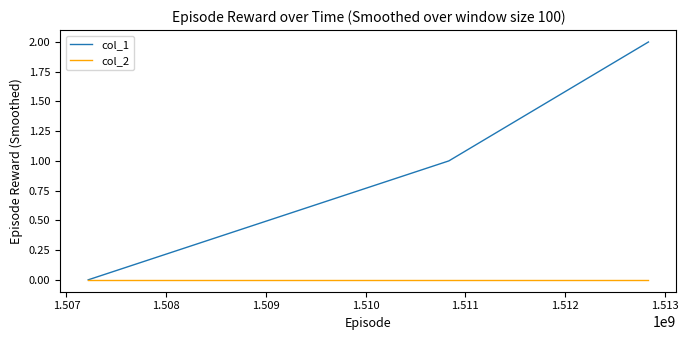

What are all the series names shown in the legend?

col_1, col_2